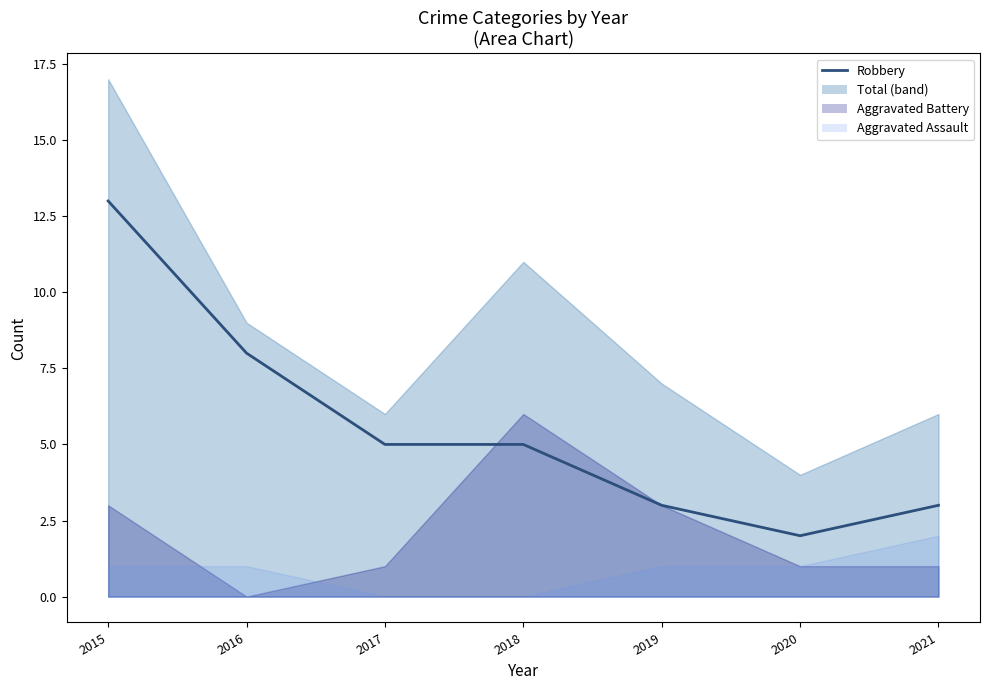

Where is the data nearest to the value 7?

2016